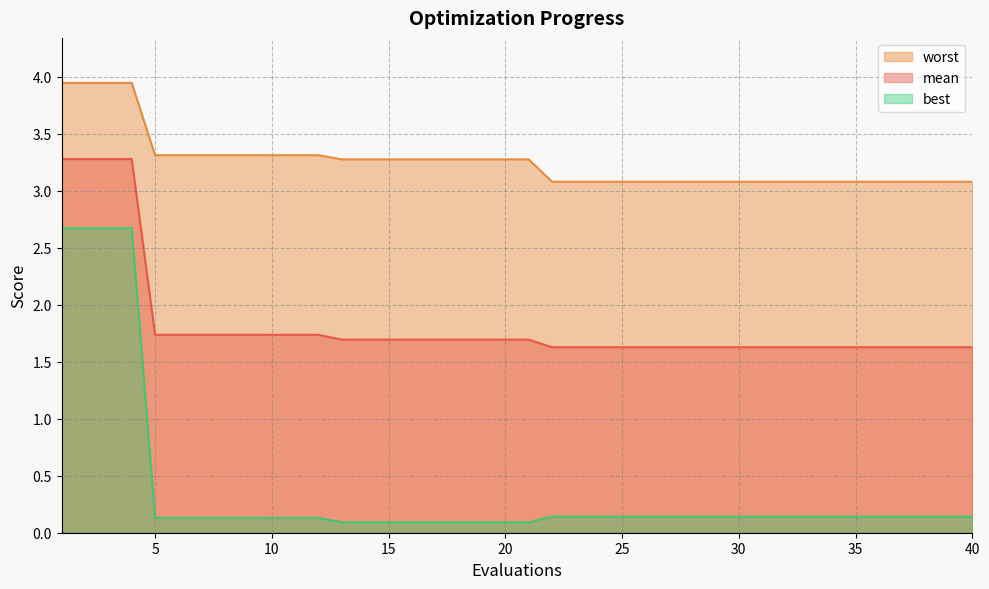

What is the difference between the maximum and minimum values in the worst series?

0.9